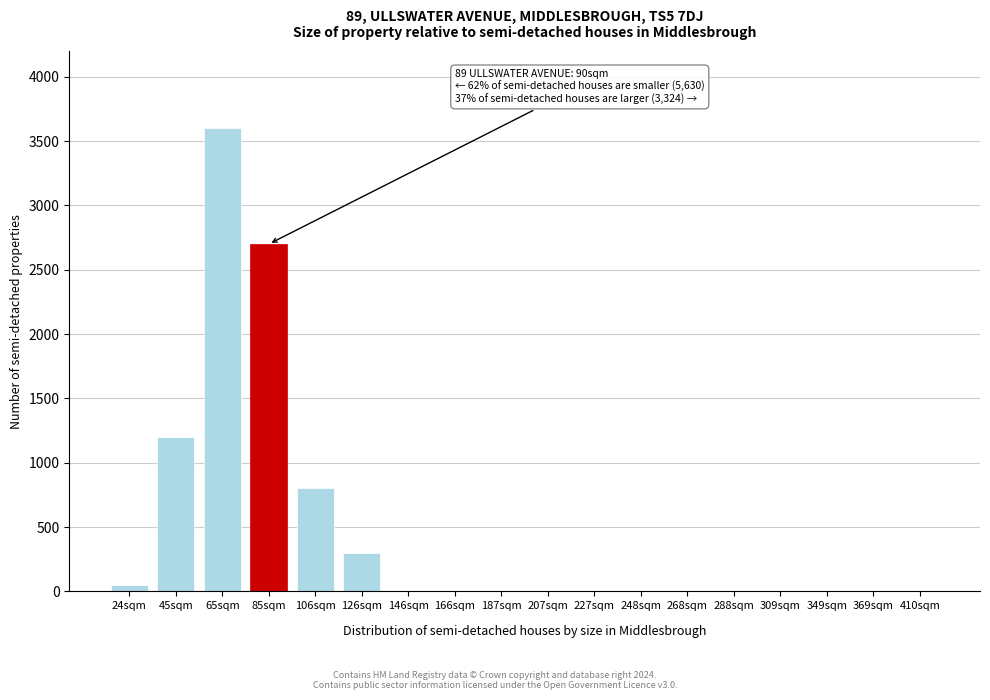

Reading right to left, transcribe all the data shown in this chart.

410sqm=0	369sqm=0	349sqm=0	309sqm=0	288sqm=0	268sqm=0	248sqm=0	227sqm=0	207sqm=0	187sqm=0	166sqm=0	146sqm=0	126sqm=300	106sqm=800	85sqm=2700	65sqm=3600	45sqm=1200	24sqm=50